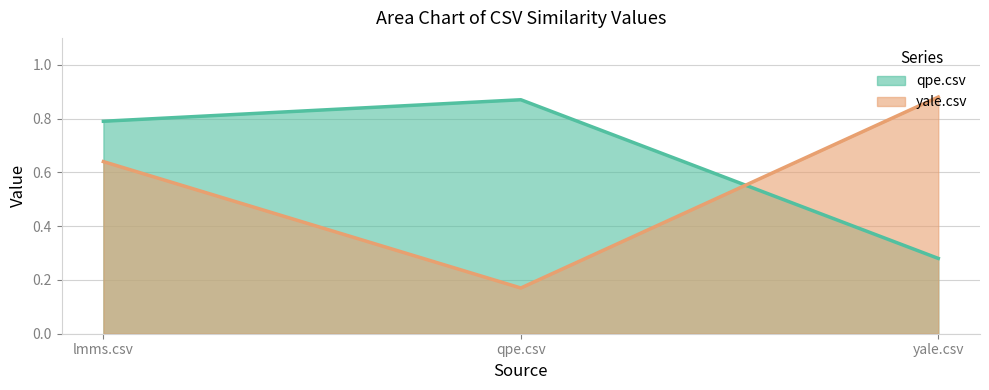

Is it true that qpe.csv equals 0.4 at qpe.csv?

False